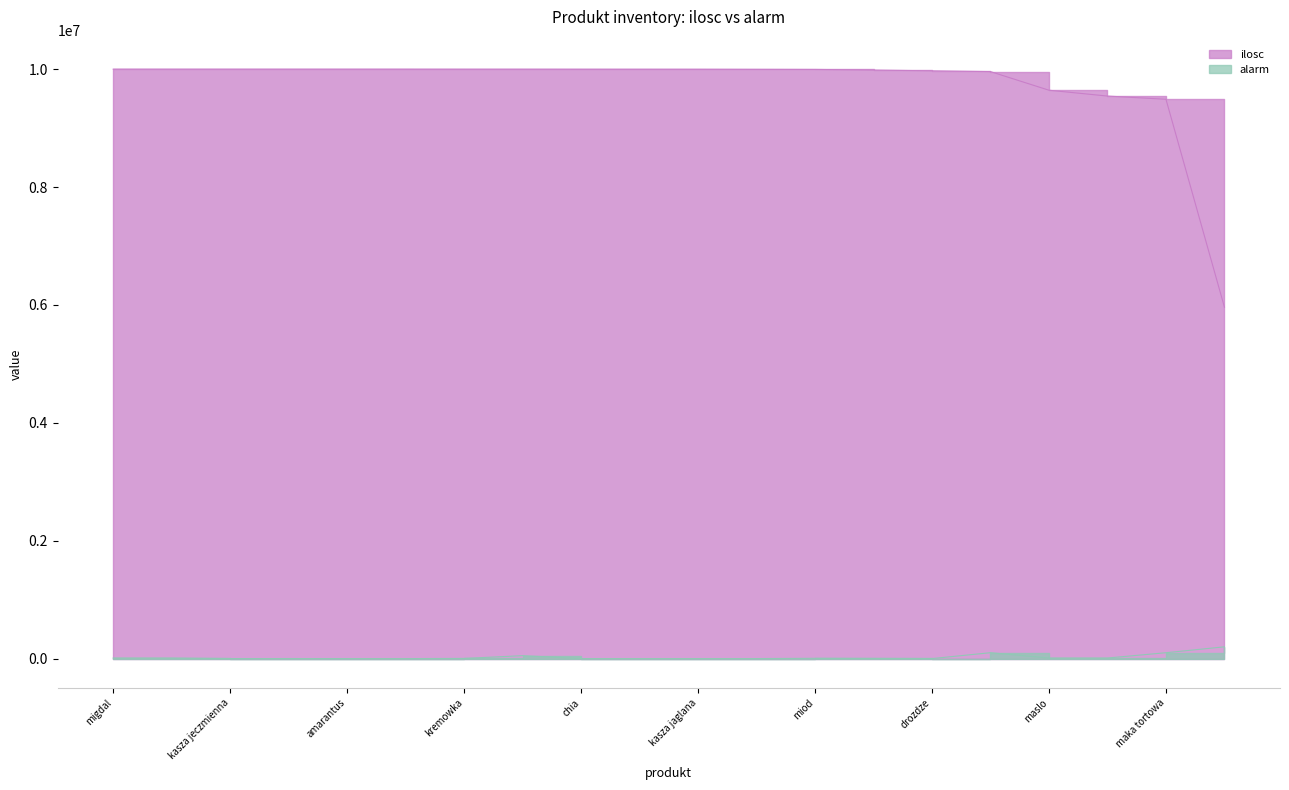

Is the value of ilosc at miod greater than the value of alarm at drozdze?

Yes